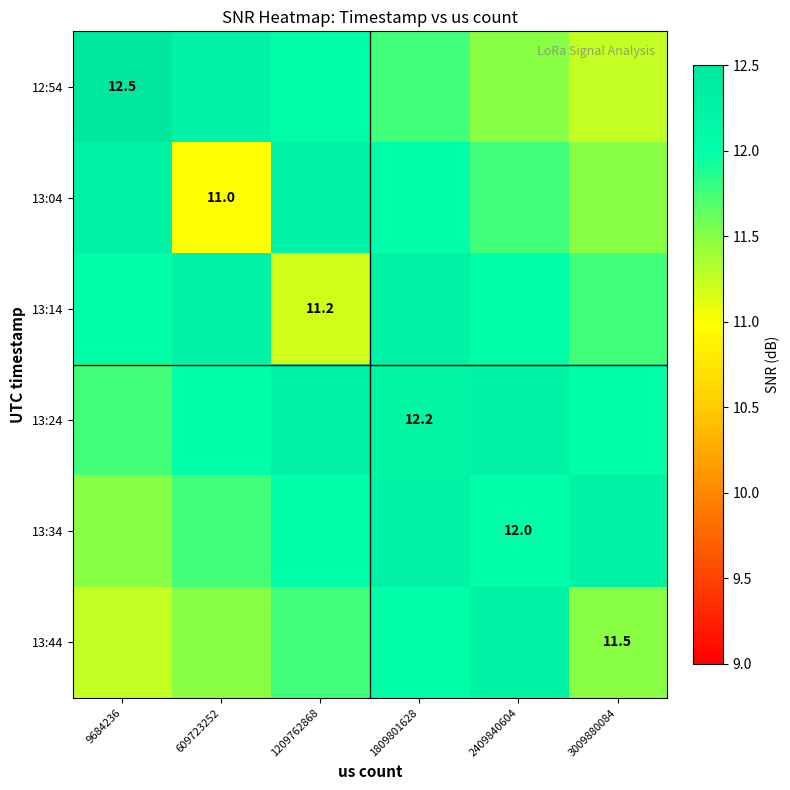

Rank the categories by 12:54 value from highest to lowest.

9684236, 609723252, 1209762868, 1809801628, 2409840604, 3009880084